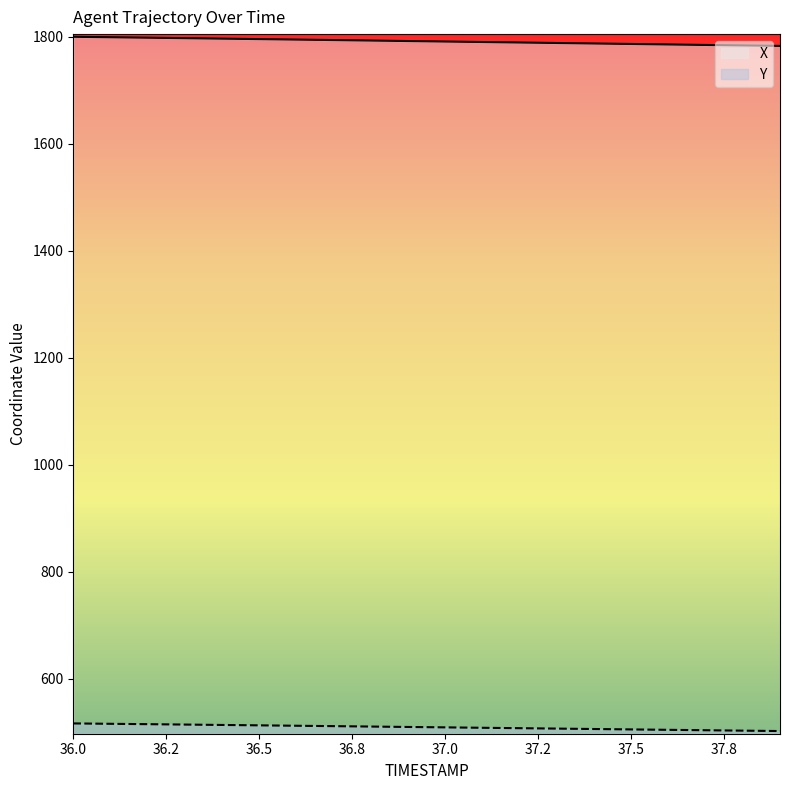

At which label does X reach its peak?

36.0